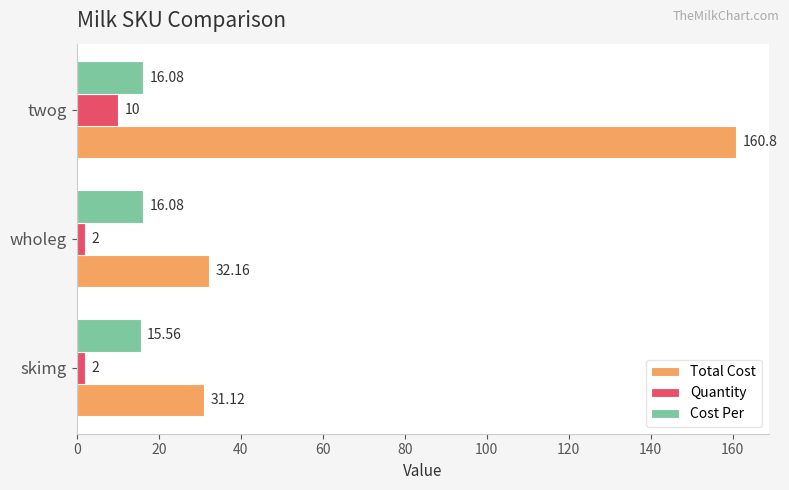

At which category is the sum across all series the highest?

twog